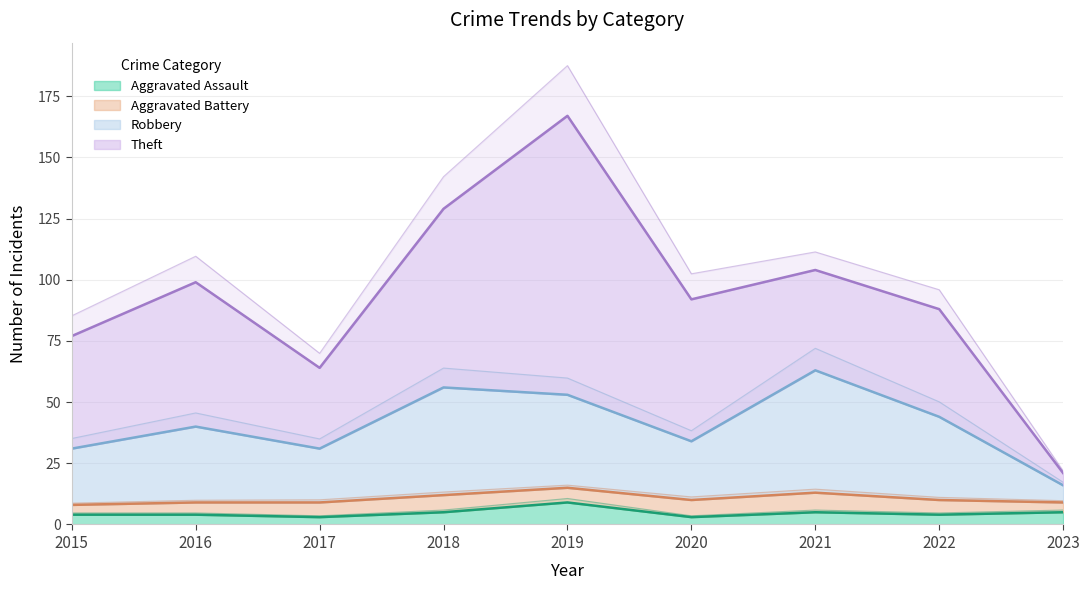

How many interior local valleys does the Robbery series have?

2